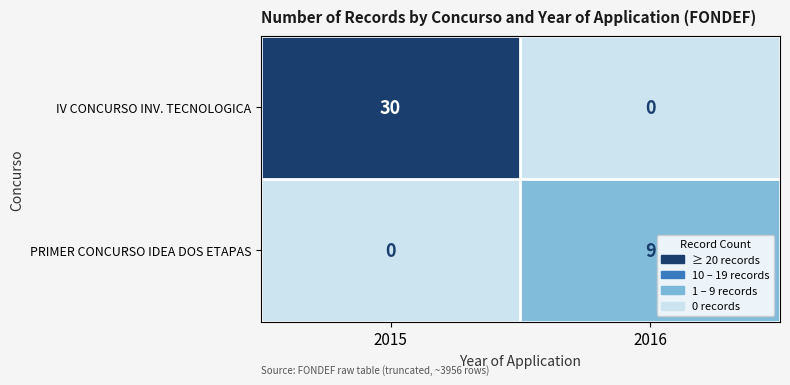

List the series in order of their peak value, highest first.

IV CONCURSO INV. TECNOLOGICA, PRIMER CONCURSO IDEA DOS ETAPAS